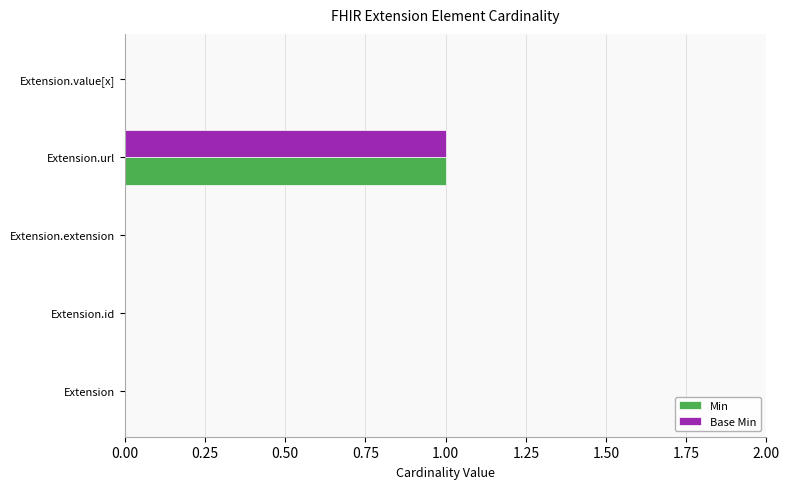

At which category is the sum across all series the highest?

Extension.url